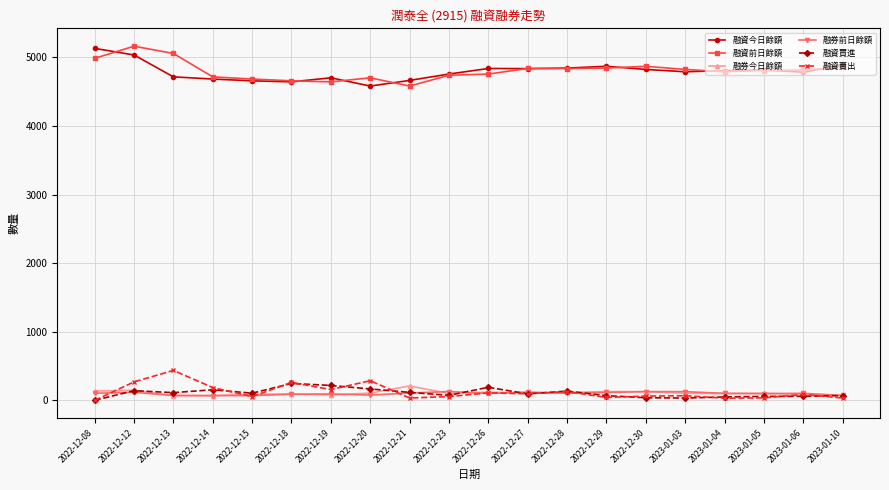

What are all the series names shown in the legend?

融資今日餘額, 融資前日餘額, 融券今日餘額, 融券前日餘額, 融資買進, 融資賣出